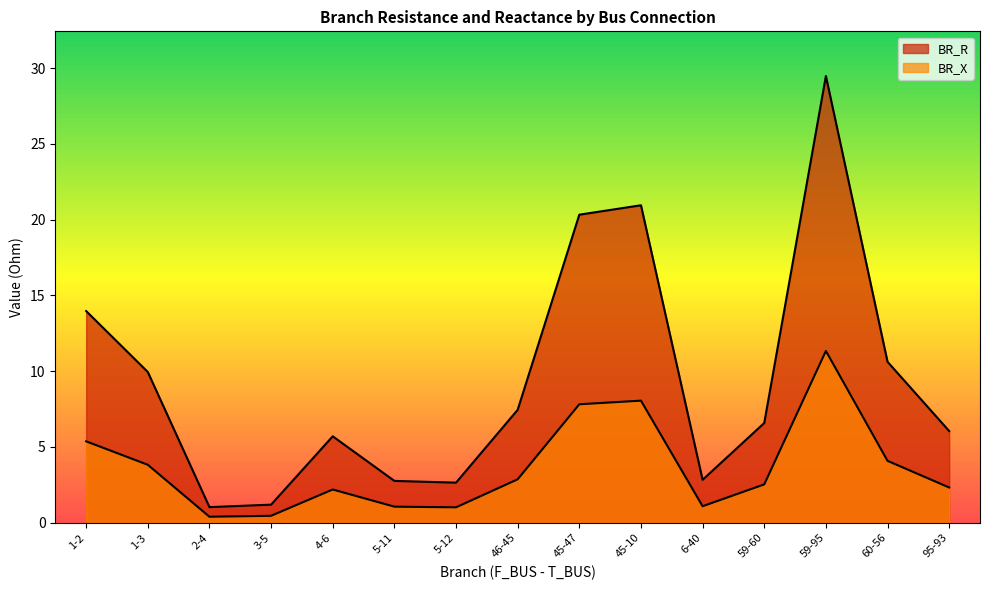

Where does the BR_R series first go above 6?

1-2